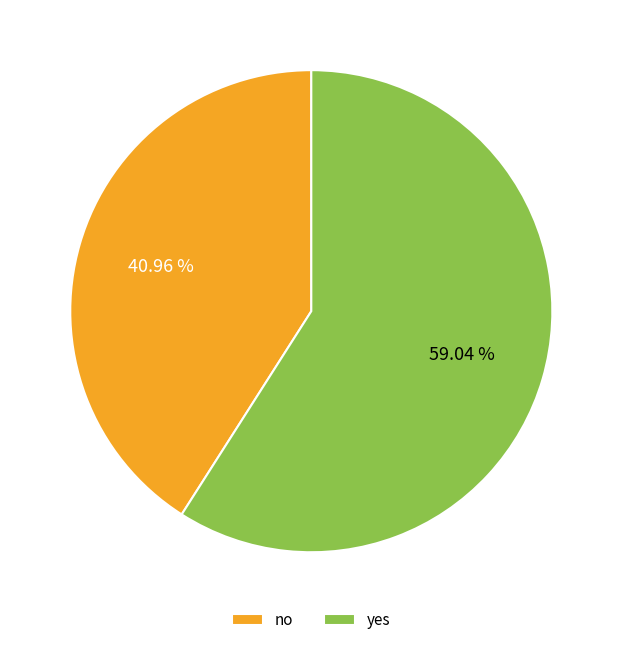

To the nearest percent, what percentage of the pie is no?

41%